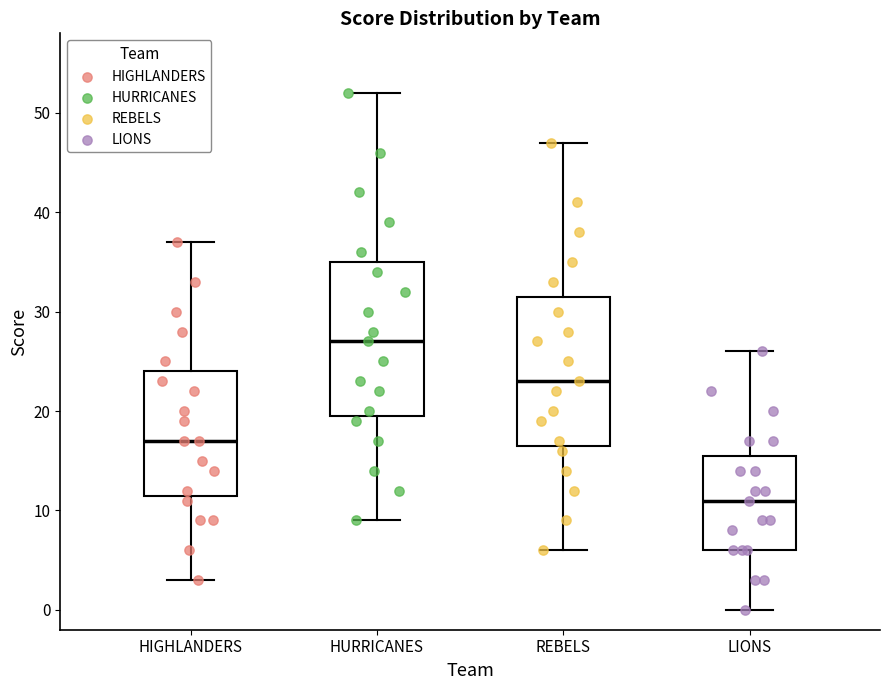

Where does the median line of the box for HIGHLANDERS sit on the y-axis? The values are not printed on the chart, so give them approximately, as read against the axis.

17